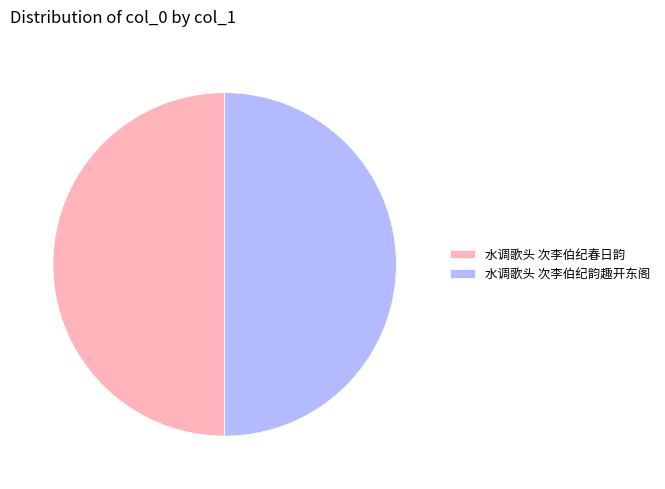

Is it true that 水调歌头 次李伯纪韵趣开东阁 is 50% of the pie?

True